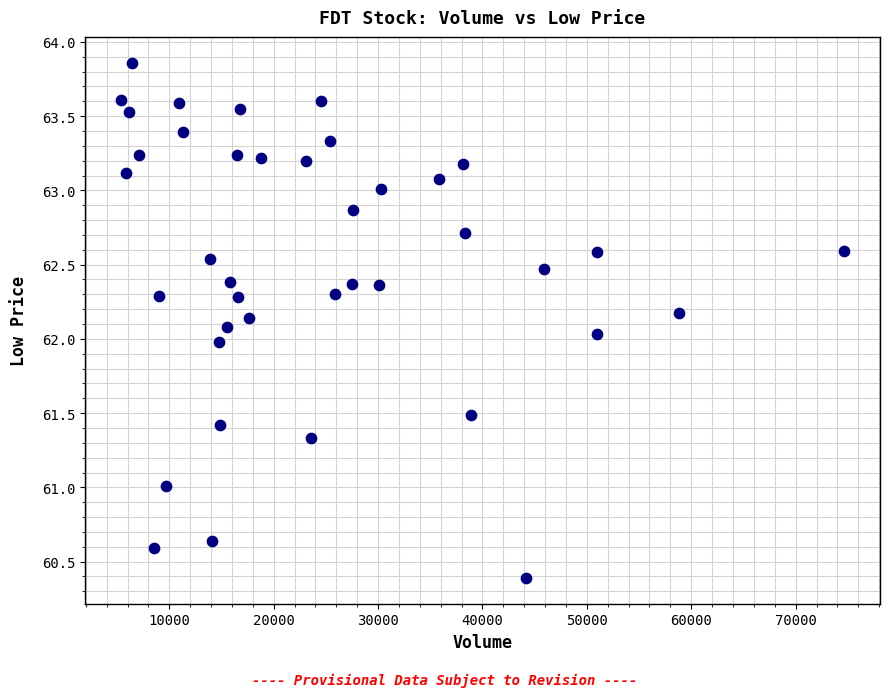

What is the range of Y values (max minus min)?

3.5